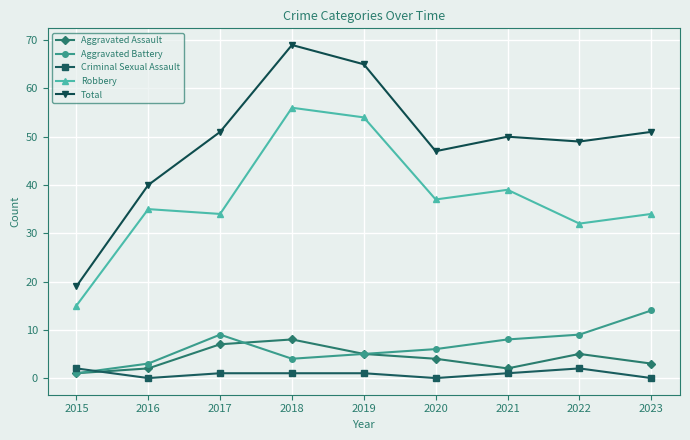

How many values in the Robbery series are below 35?

4